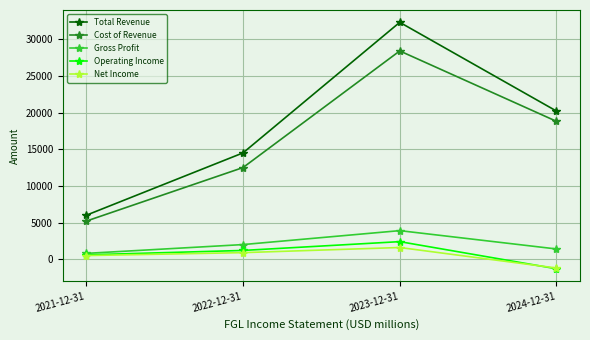

What is the sum of the Net Income values at 2023-12-31 and 2022-12-31?

2500